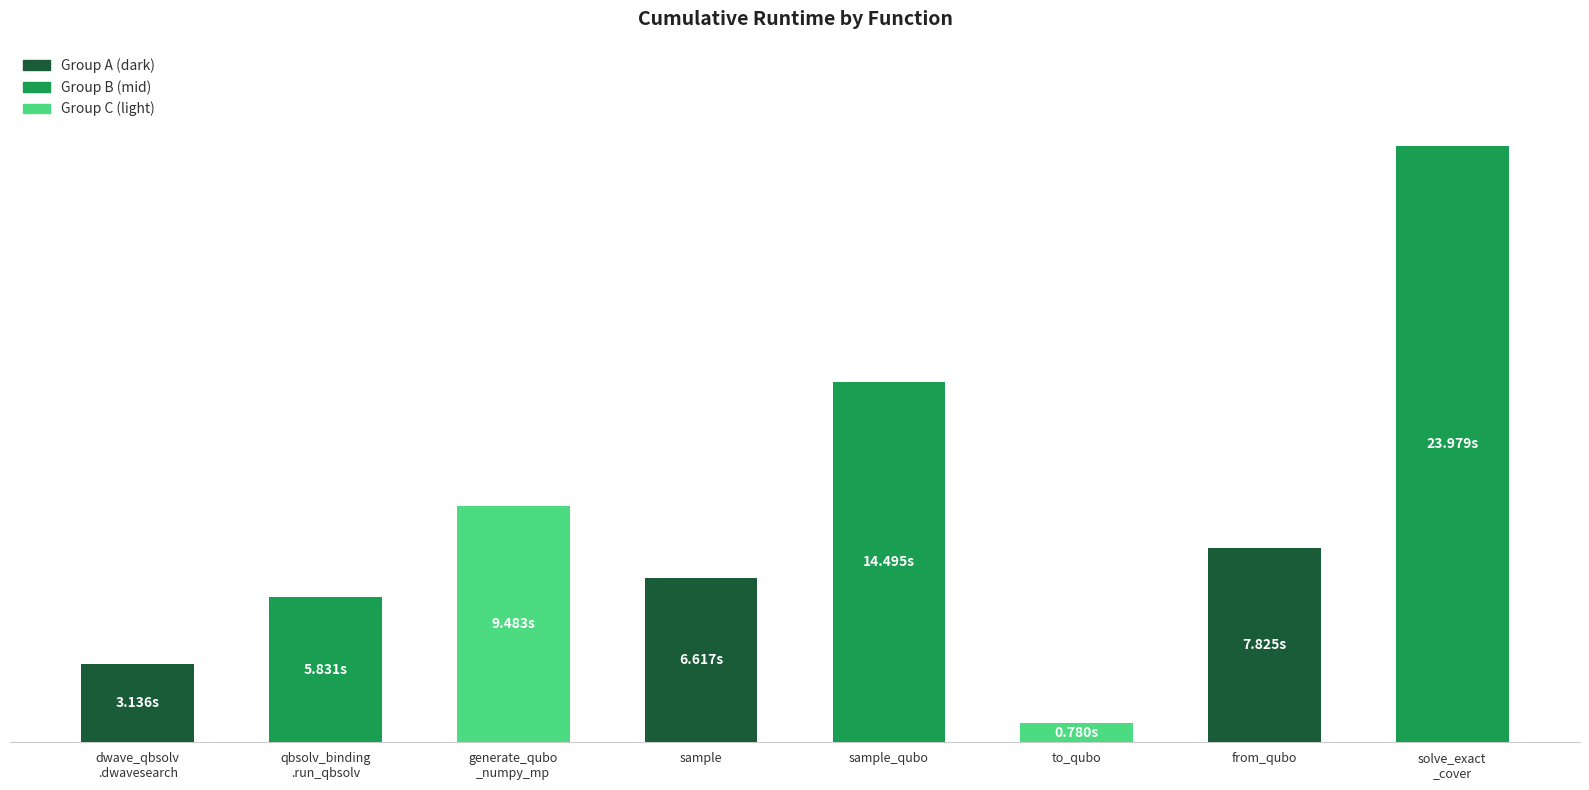

What is the sum of the values at generate_qubo
_numpy_mp and qbsolv_binding
.run_qbsolv?

15.3